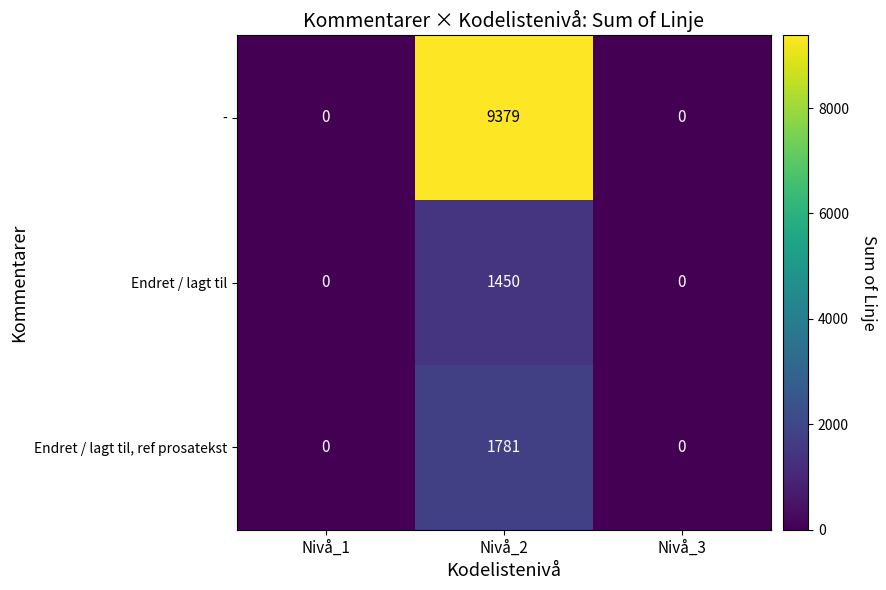

Which series has the largest total across all categories?

-